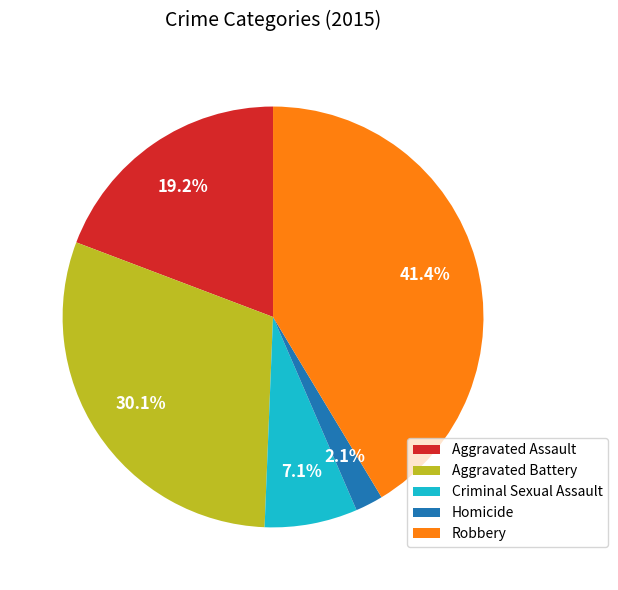

What percentage is the Homicide slice, to the nearest percent?

2%